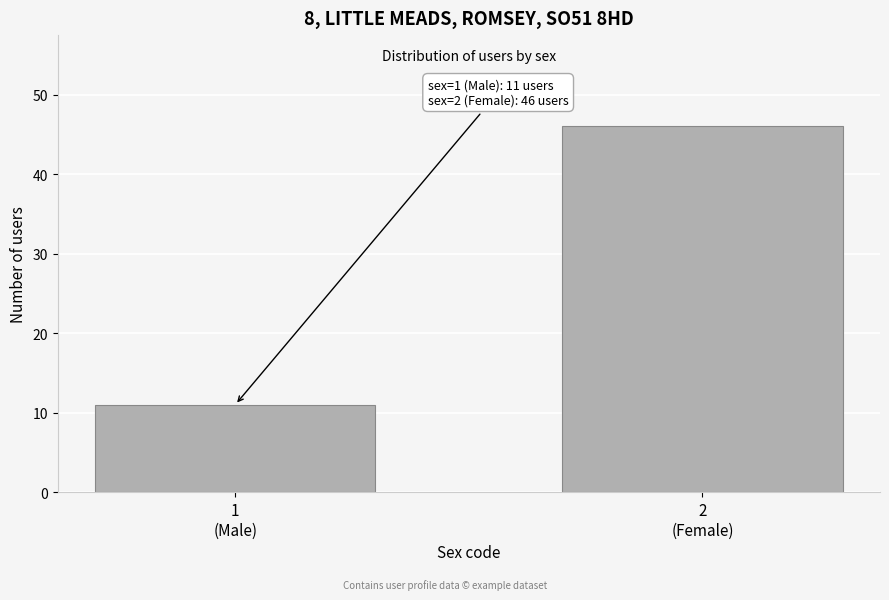

Reading right to left, extract all data points from this chart.

46	11